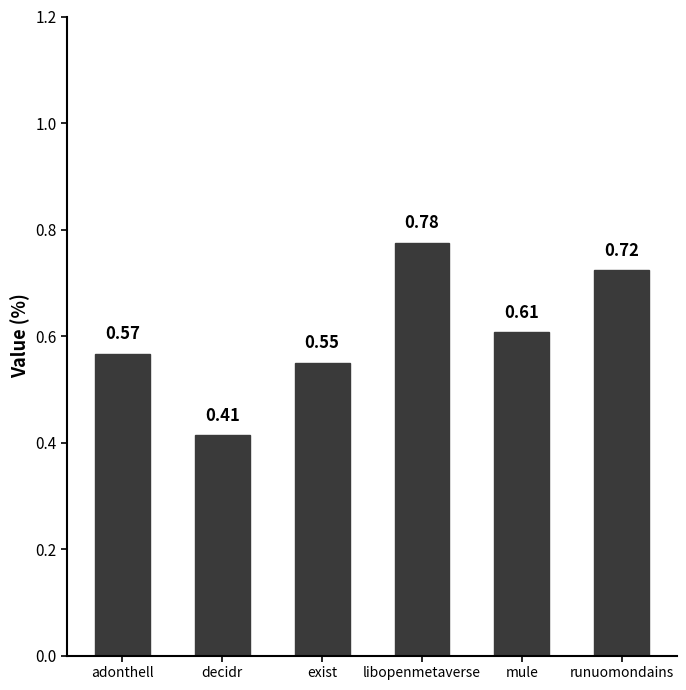

What is the label of the 2nd bar from the right?

mule